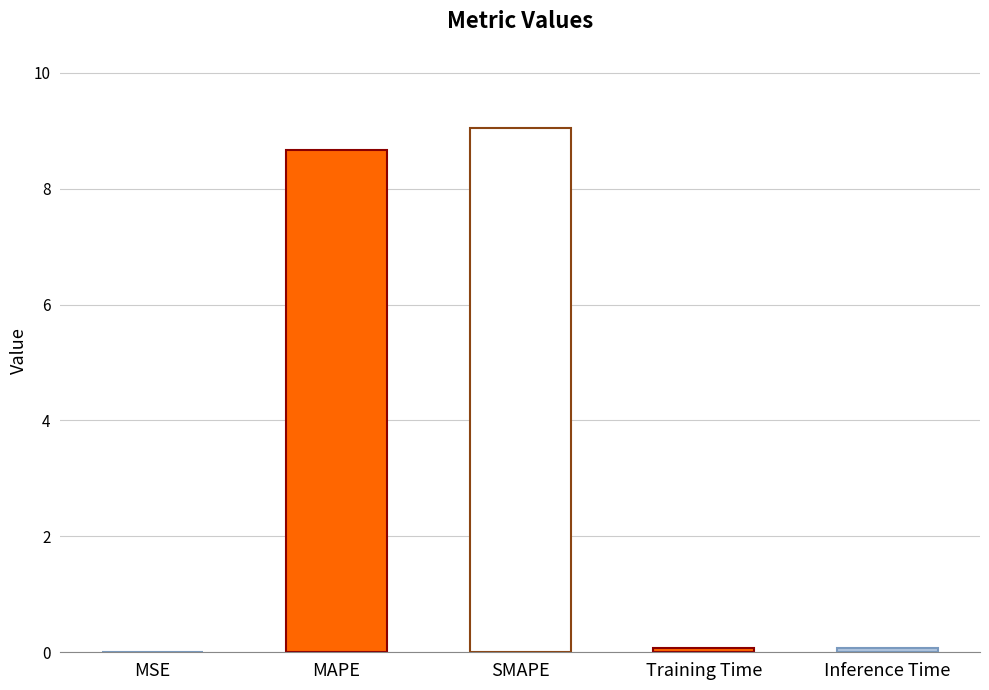

Between Training Time and SMAPE, which is larger?

SMAPE